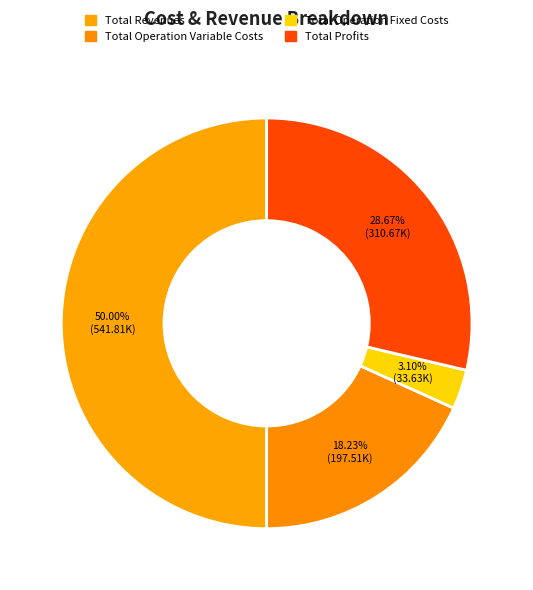

True or false: Total Operation Fixed Costs accounts for 1% of the total.

False